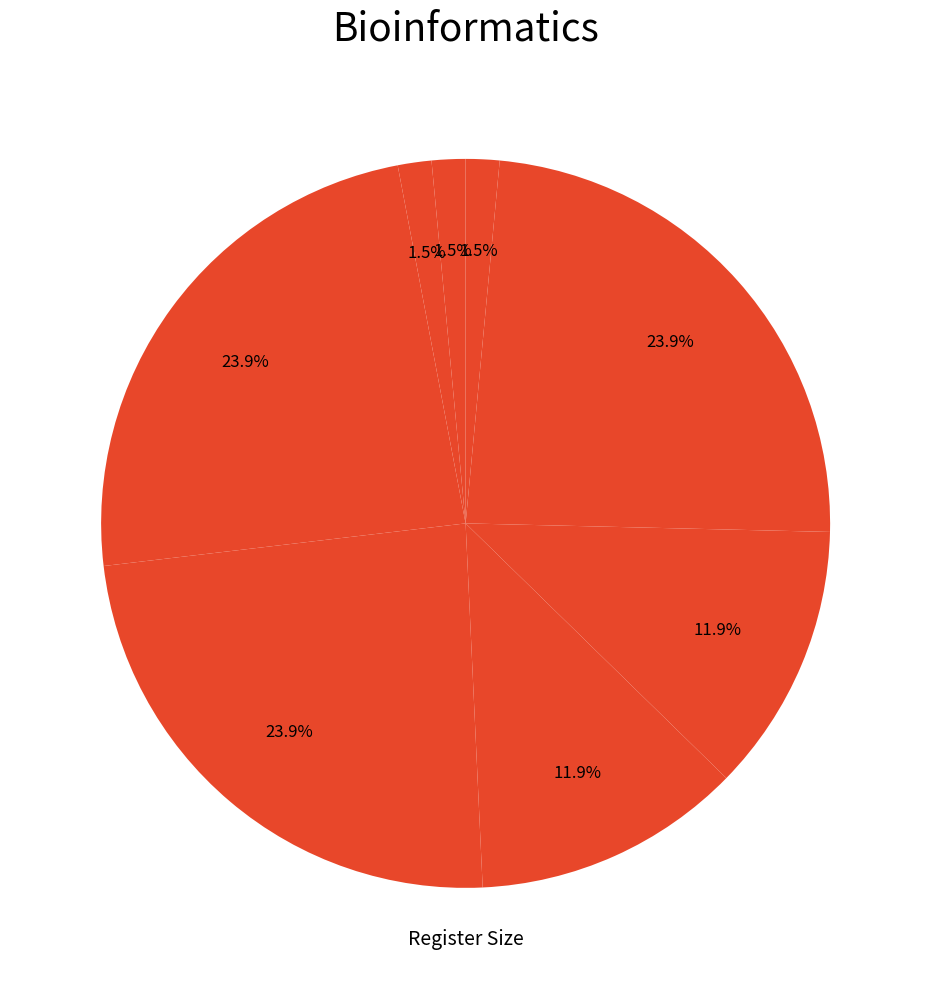

Count the number of slices in the pie.

8